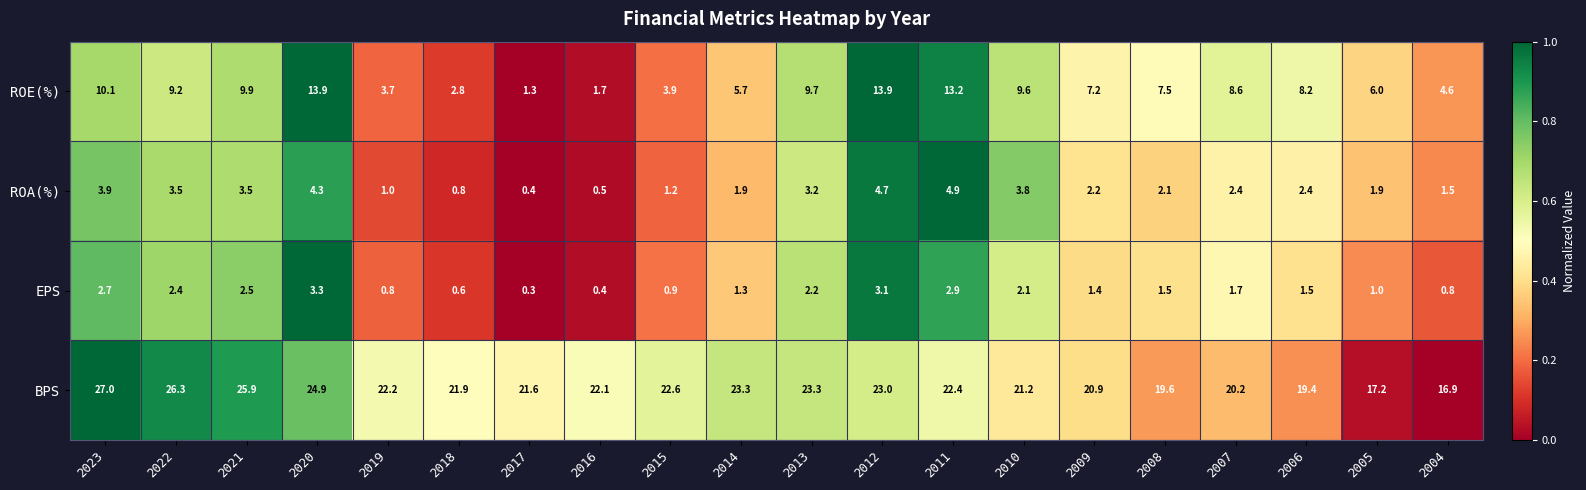

List the series in order of their peak value, lowest first.

EPS, ROA(%), ROE(%), BPS